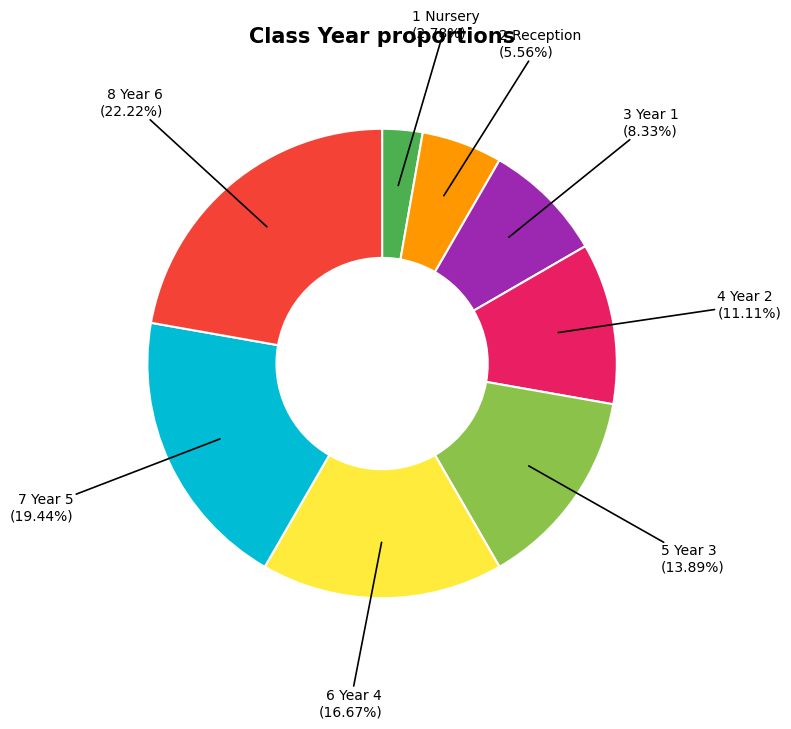

Is there any slice that represents more than half of the pie?

No